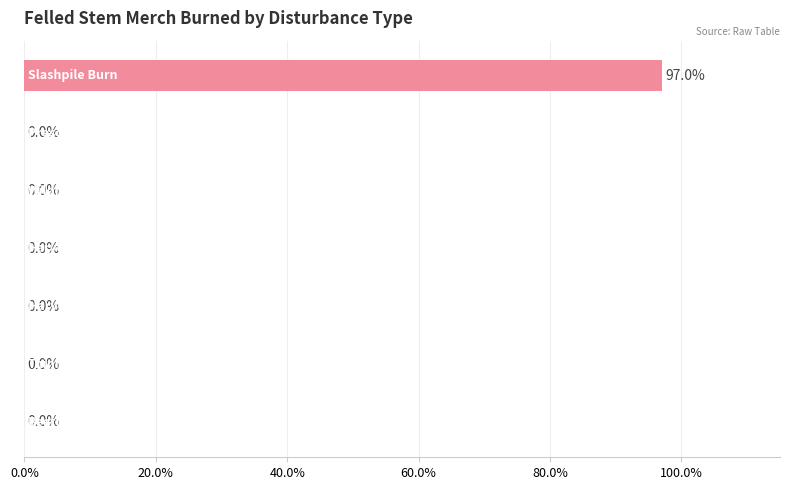

Are the bars horizontal?

Yes